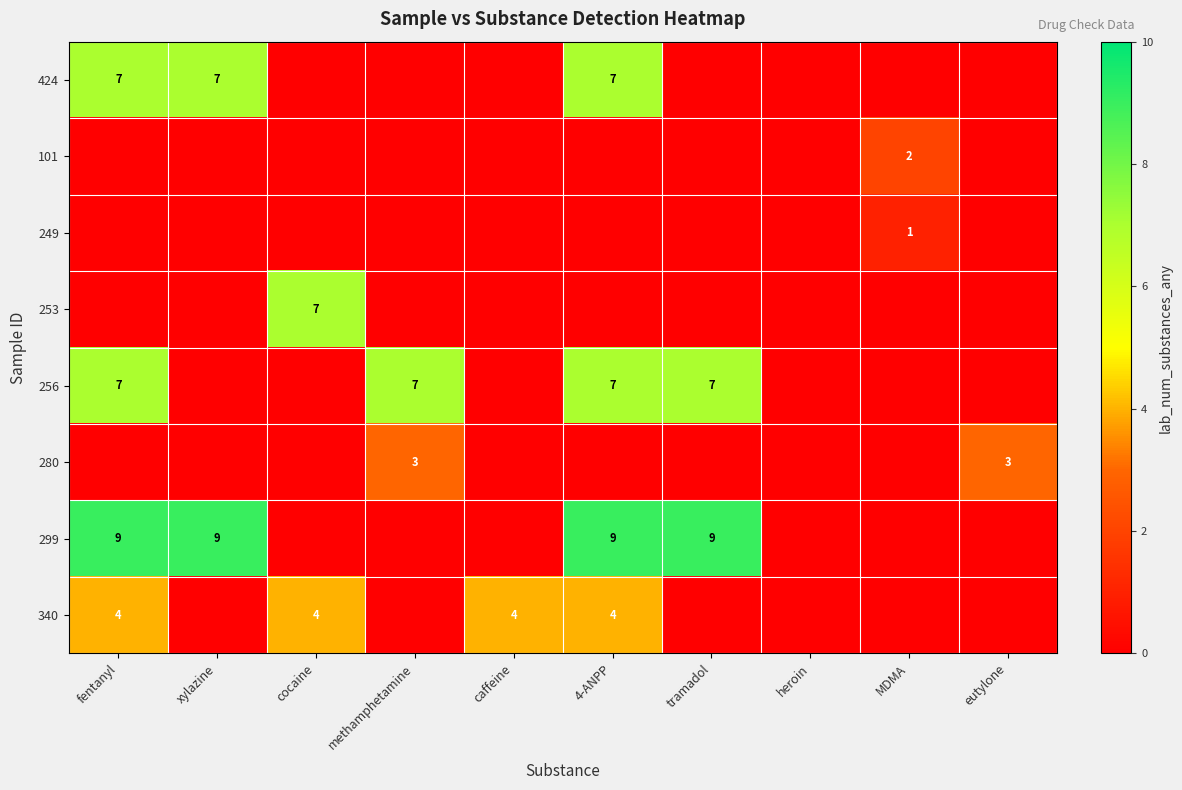

True or false: 253 has a value of 0 at caffeine.

True